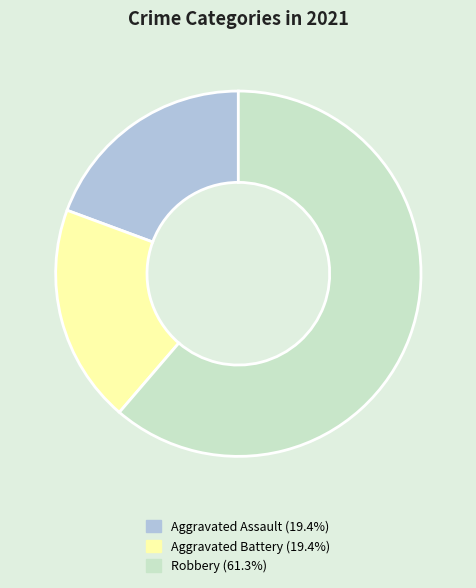

What is the majority slice?

Robbery